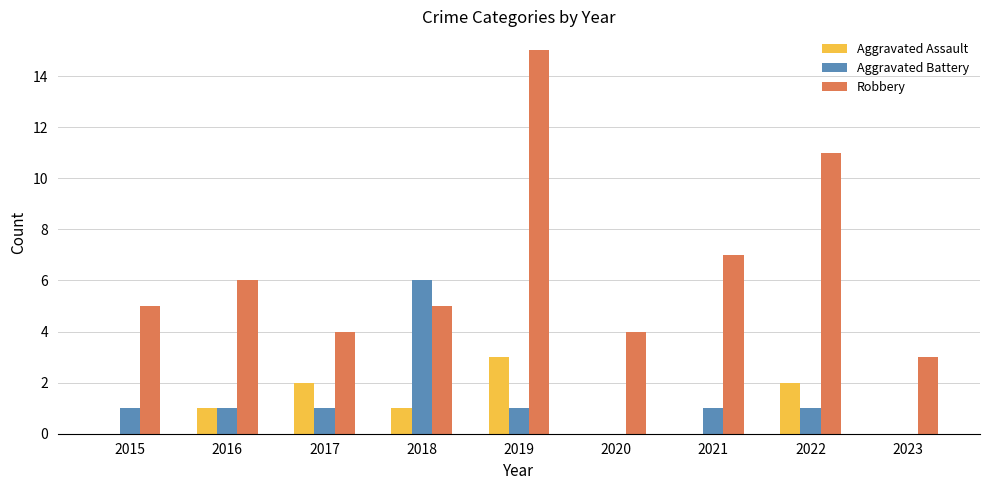

What is the sum of the Aggravated Battery values at 2015 and 2017?

2